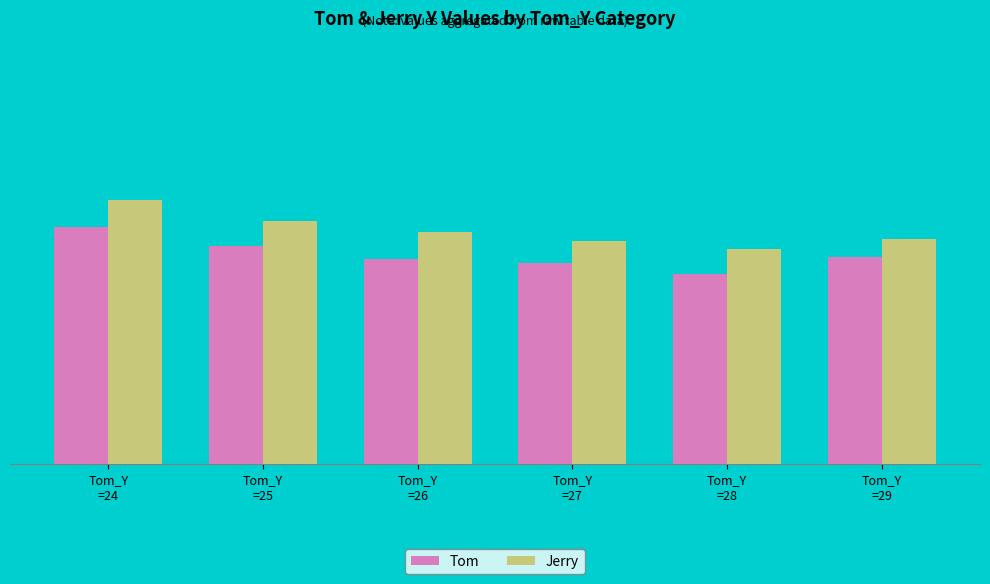

Are the bars grouped side by side (vs. stacked)?

Yes